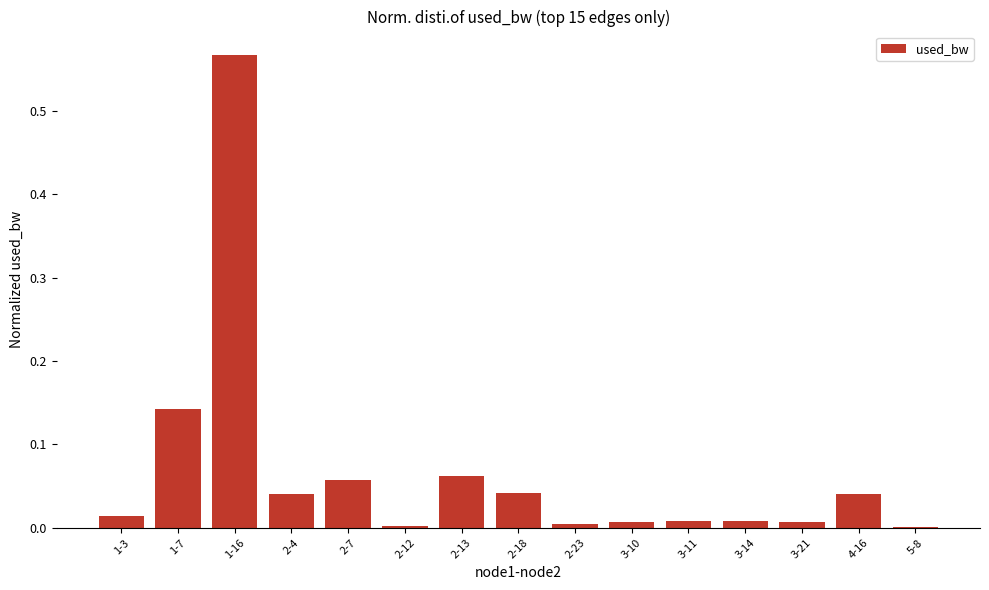

True or false: the data shows 0.1 at 2-18.

False